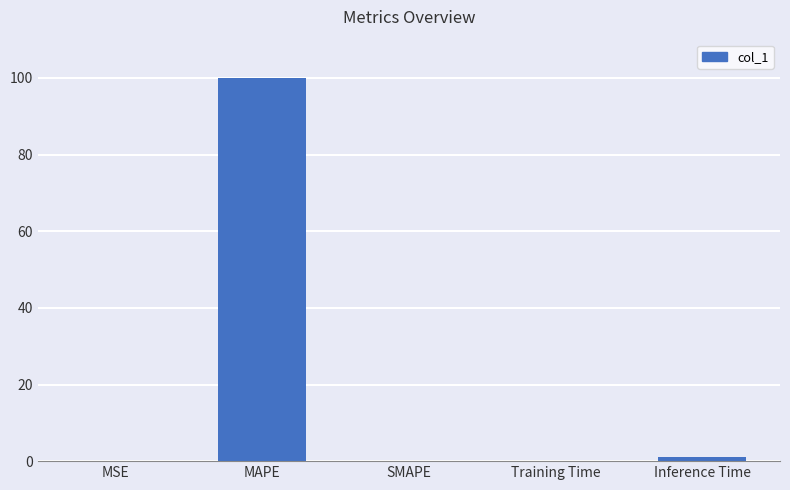

True or false: the data shows 47.0 at MAPE.

False